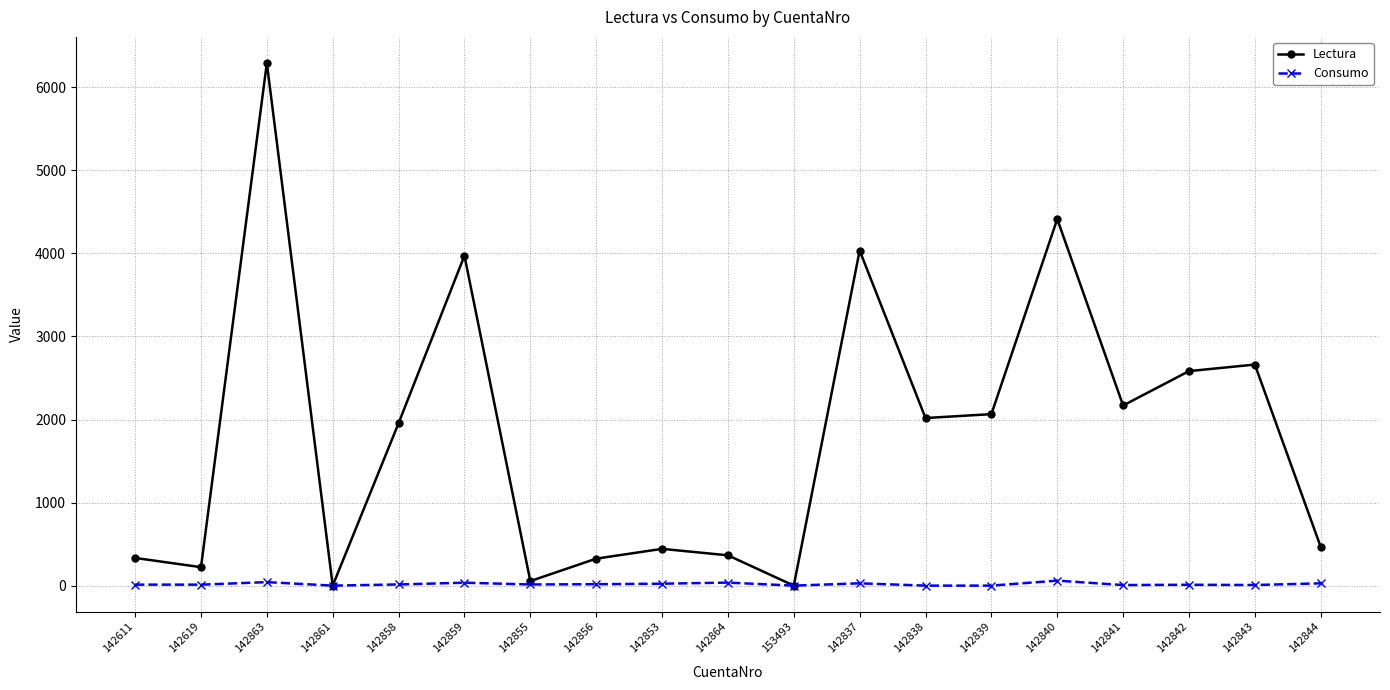

Between 142619 and 142843, which series saw the biggest shift?

Lectura